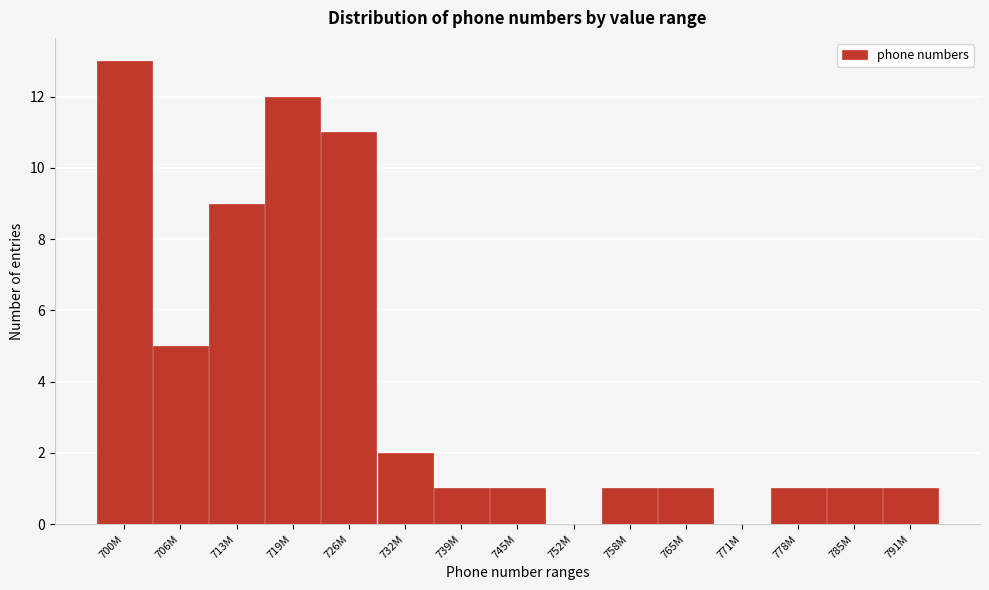

Reading left to right, transcribe all the data shown in this chart.

700M=13	706M=5	713M=9	719M=12	726M=11	732M=2	739M=1	745M=1	752M=0	758M=1	765M=1	771M=0	778M=1	785M=1	791M=1